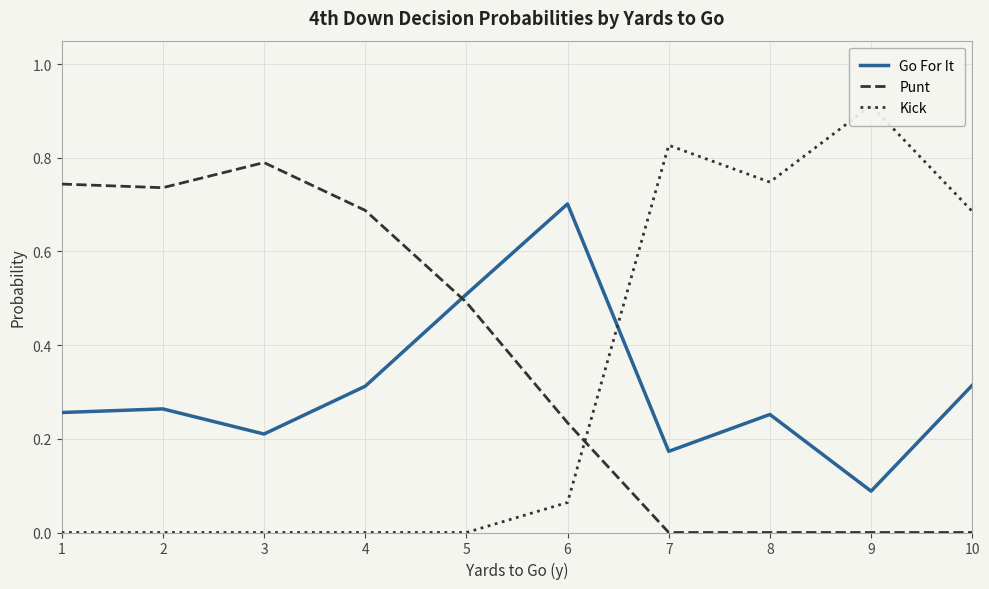

What is the greatest value displayed?

0.9